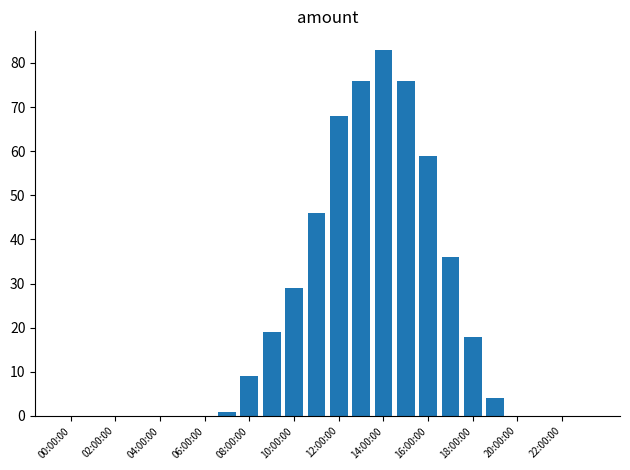

What is the sum of all values?

524